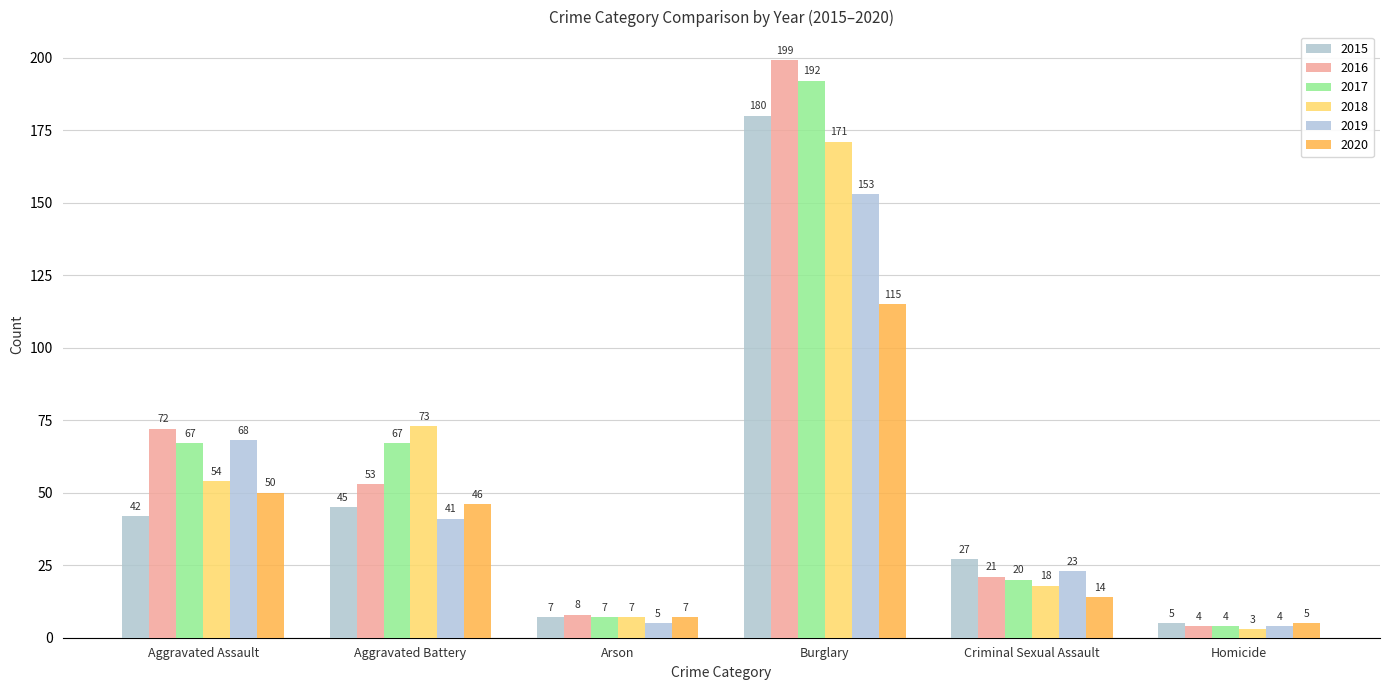

Reading left to right, extract all data points from this chart.

2015: 42	45	7	180	27	5
2016: 72	53	8	199	21	4
2017: 67	67	7	192	20	4
2018: 54	73	7	171	18	3
2019: 68	41	5	153	23	4
2020: 50	46	7	115	14	5